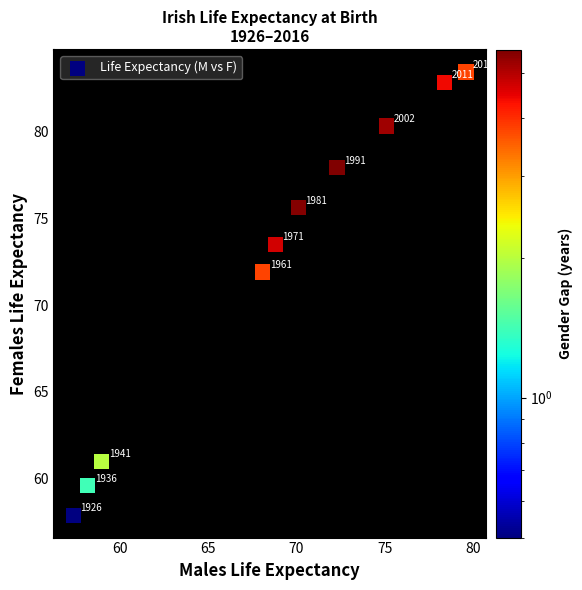

What Y value in the scatter plot is closest to 70?

71.9